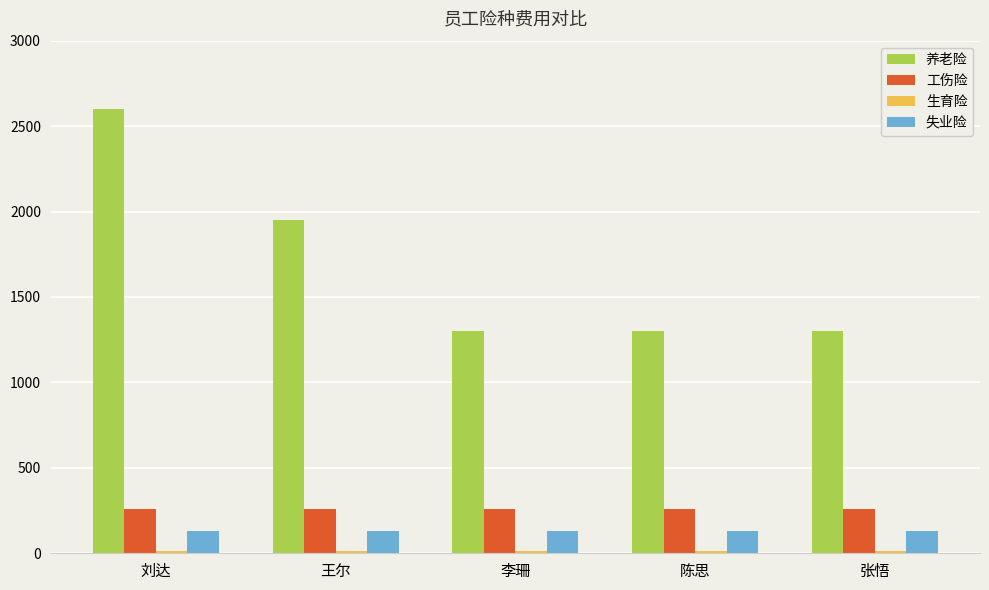

Which series changed the most between 王尔 and 李珊?

养老险